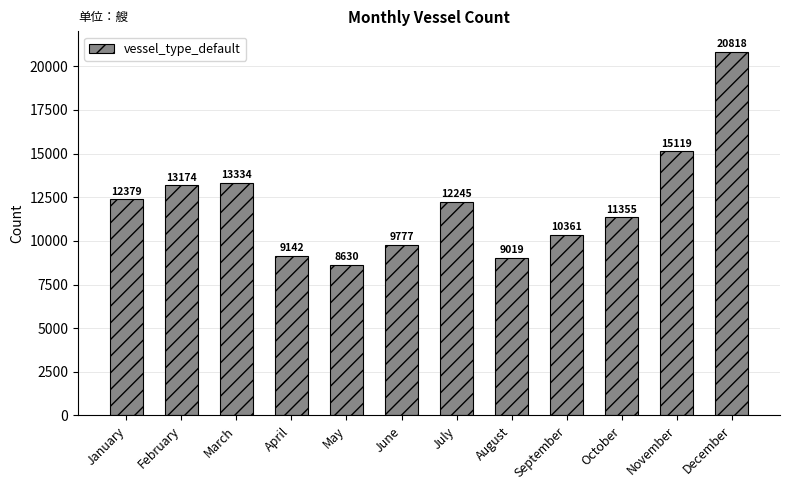

Which label corresponds to the smallest value in the chart?

May